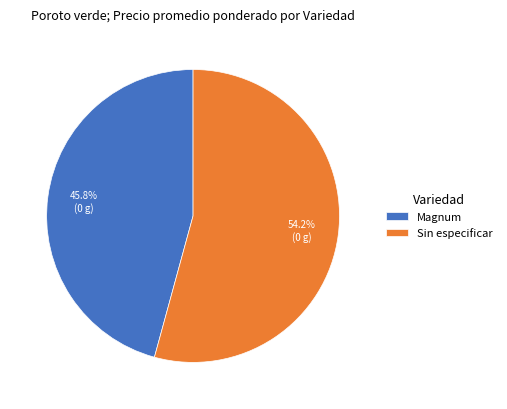

Is there a majority slice in this chart?

Yes